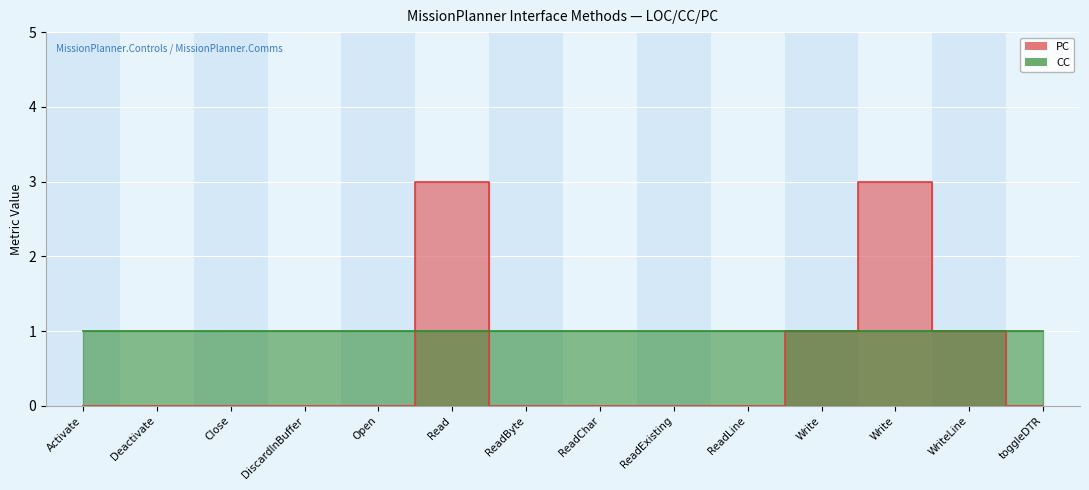

How many interior local peaks (higher than both neighbors) does the data have?

2